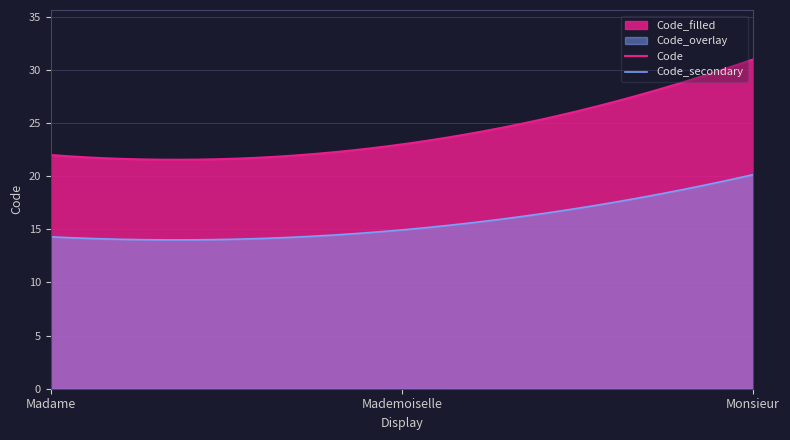

What is the change in value from Madame to Monsieur?

+9